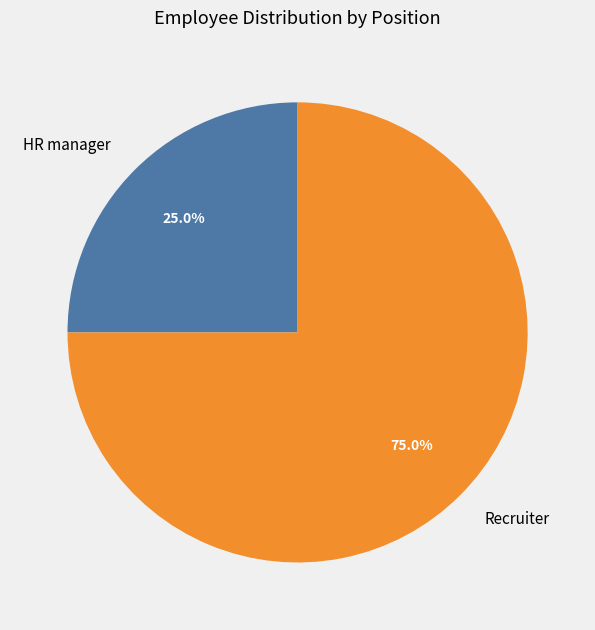

To the nearest percent, what is the combined percentage of HR manager and Recruiter?

100%